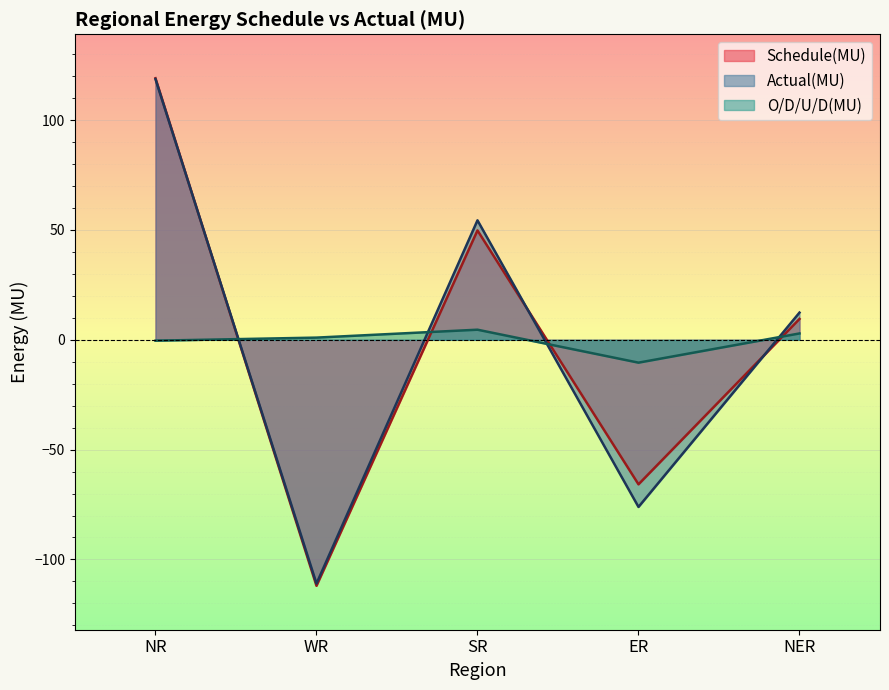

What is the label of the 4th point from the right?

WR